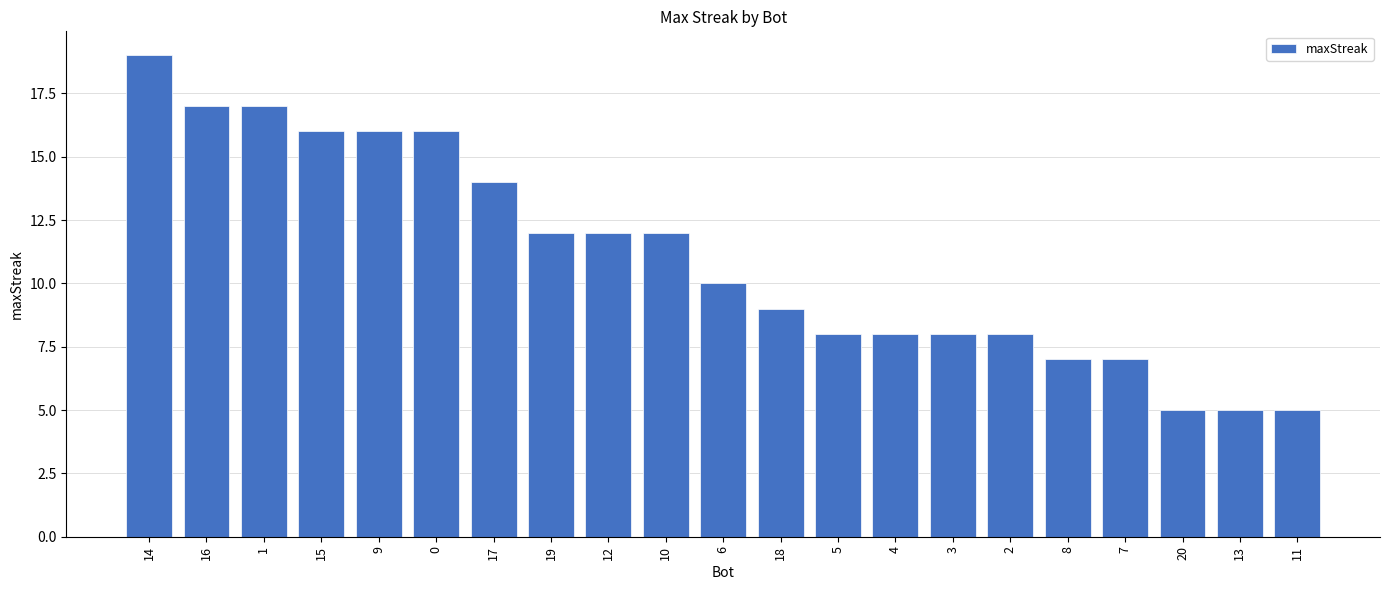

Are the bars horizontal?

No